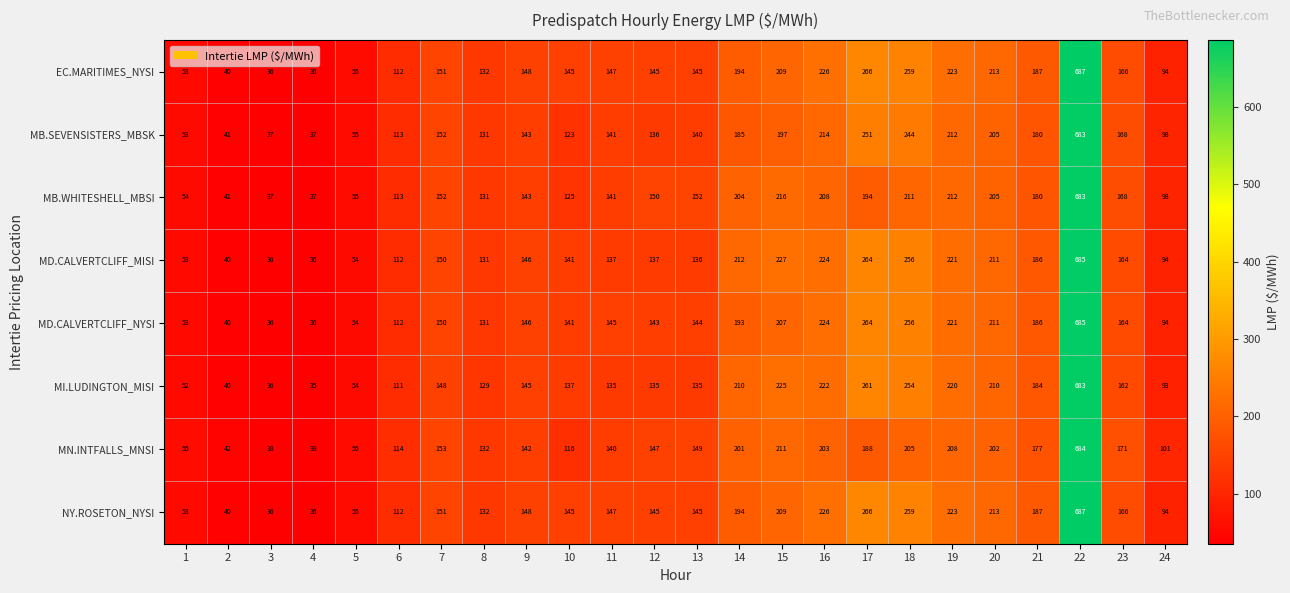

How many distinct data groups are displayed?

8